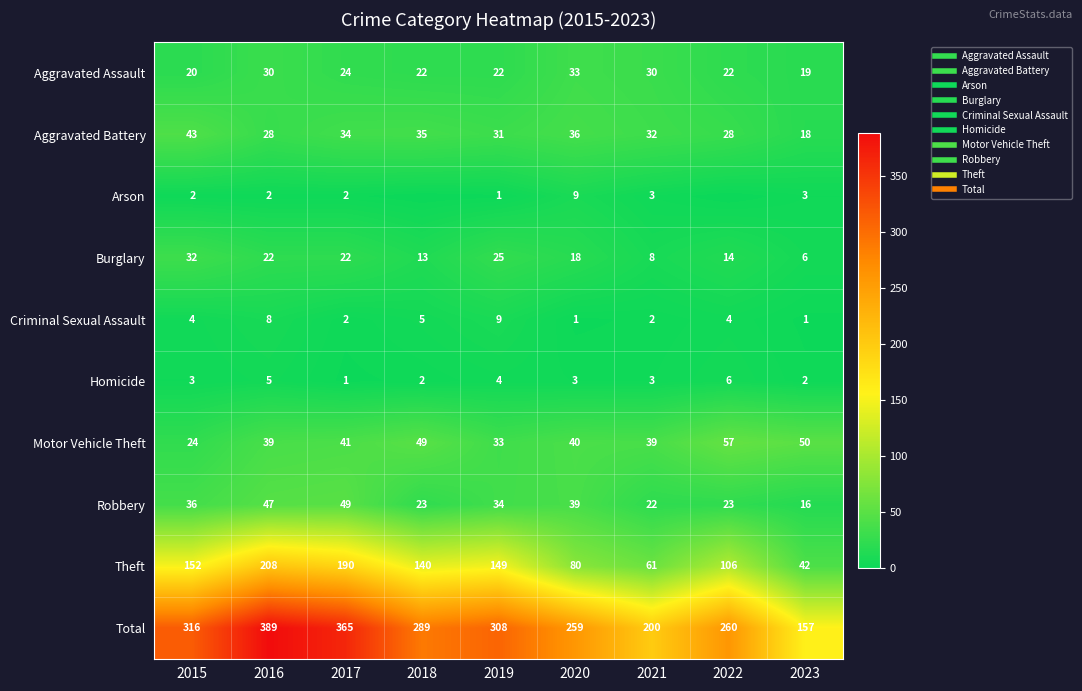

The value of Aggravated Battery at 2018 is 35. True or false?

True